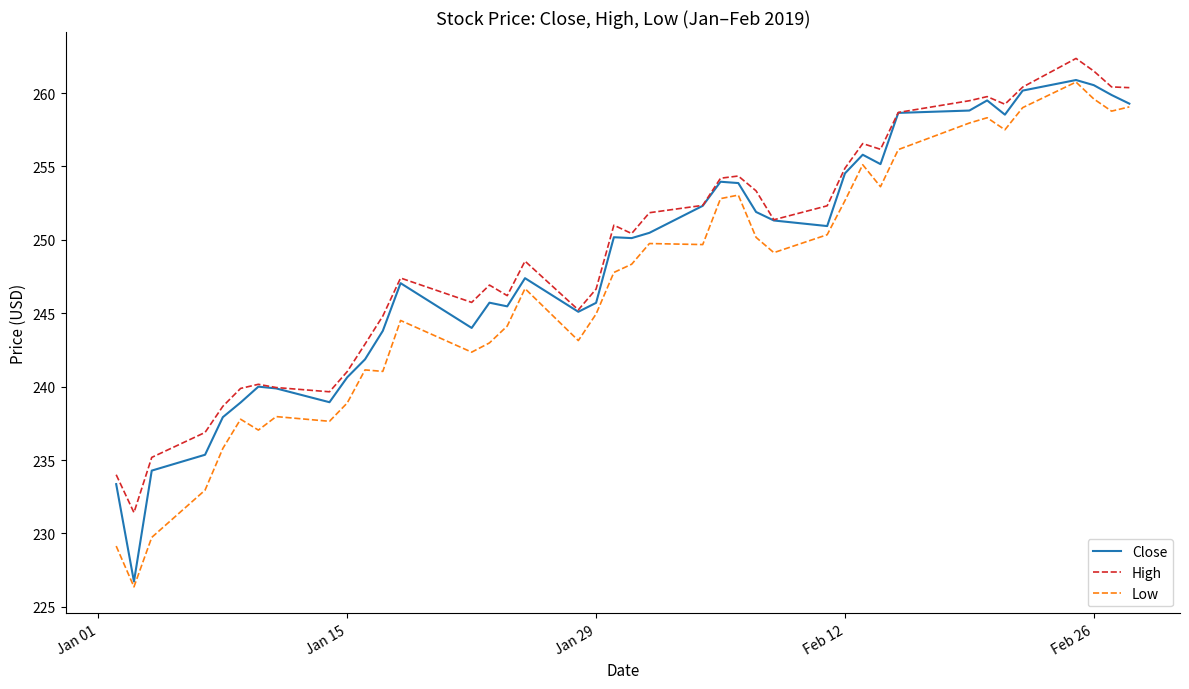

Does the chart display data point markers on the line(s)?

No